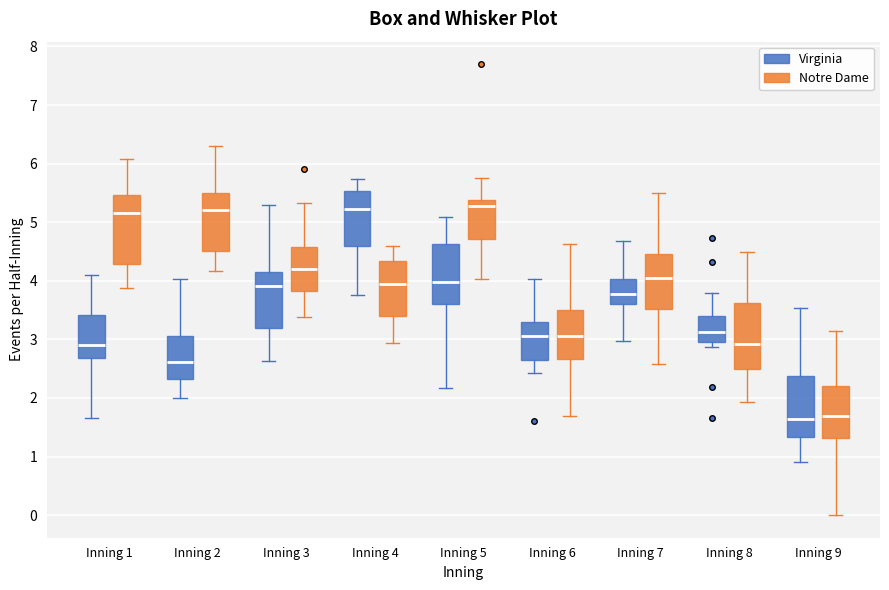

Where does the median line of the box for Inning 3 (Virginia) sit on the y-axis? The values are not printed on the chart, so give them approximately, as read against the axis.

3.9